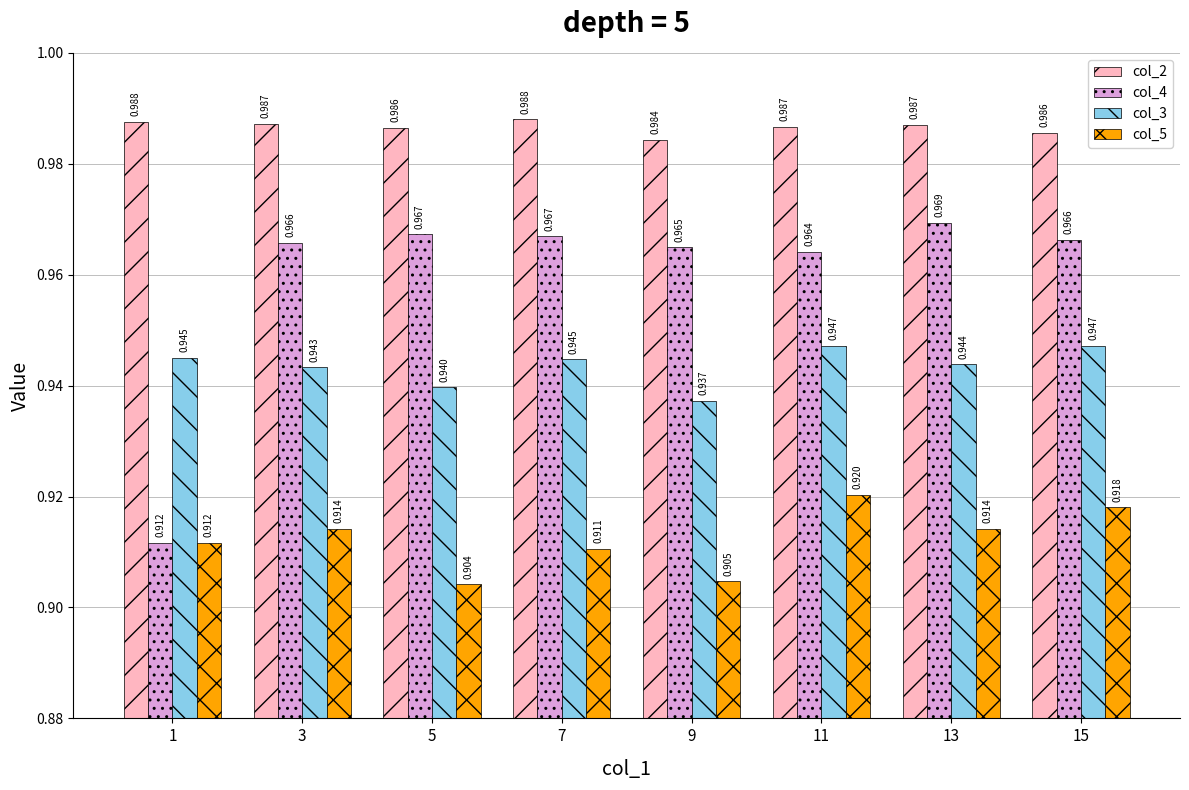

At which category is the sum across all series the highest?

11